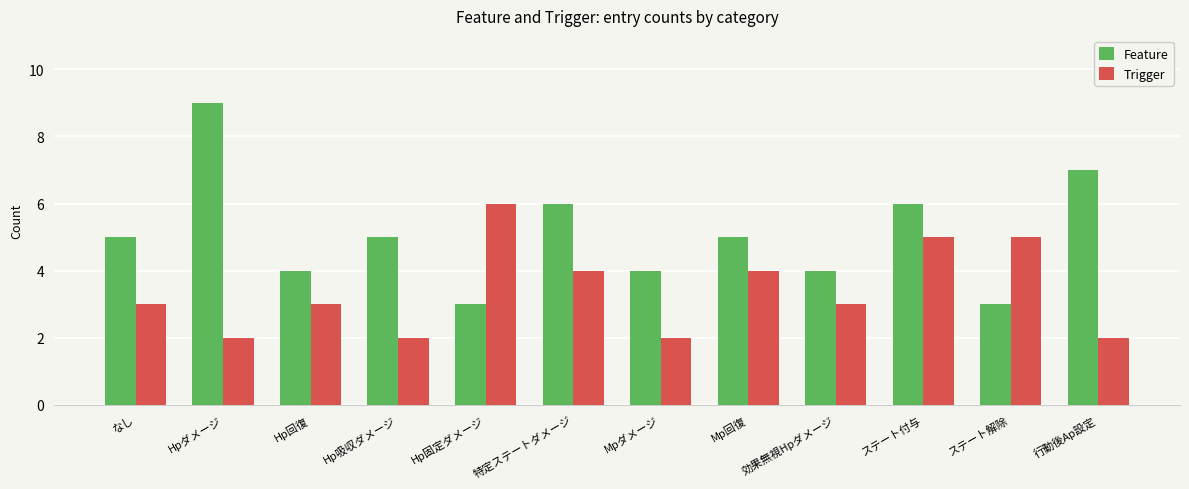

What is the maximum value shown in the chart?

9